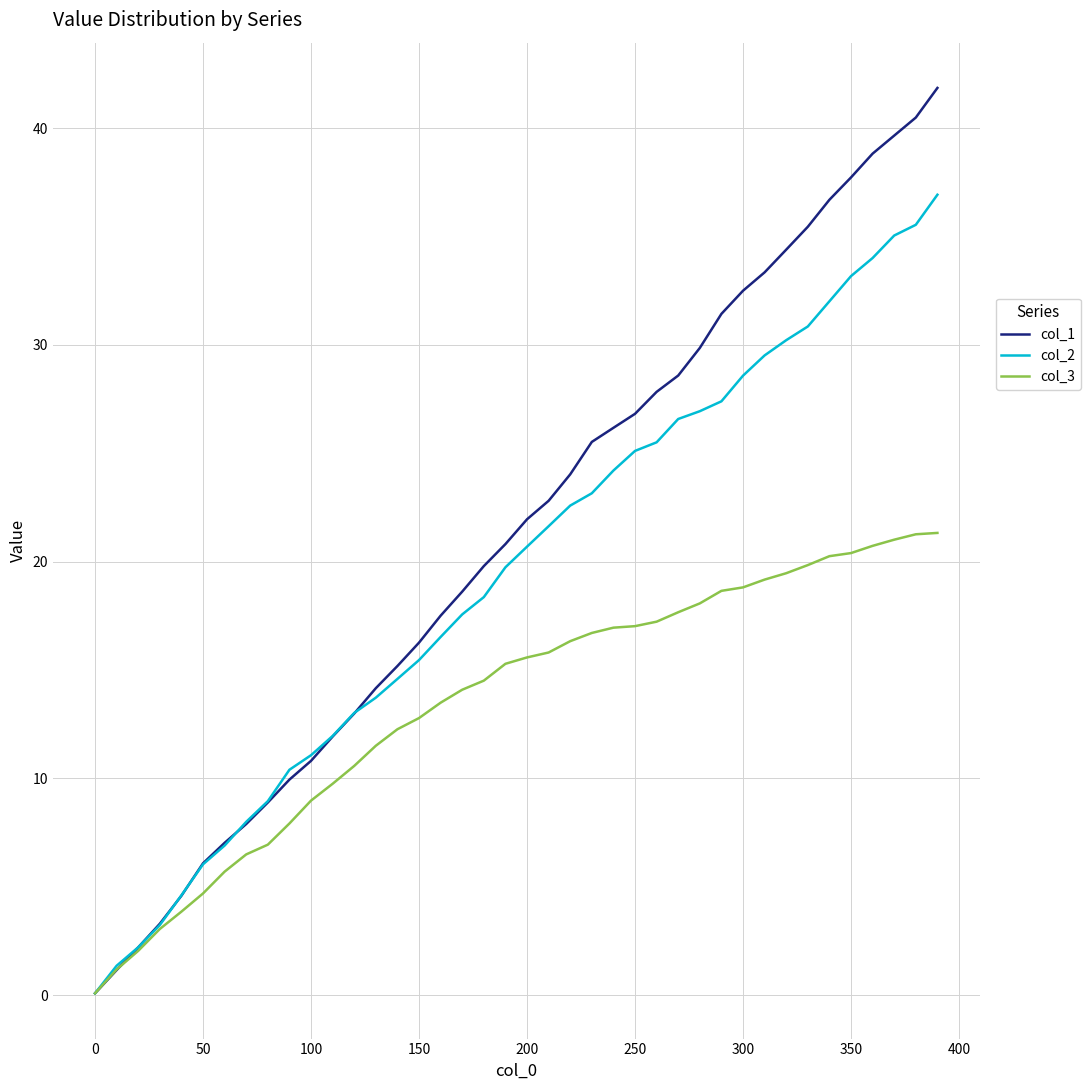

Which series has the largest total across all categories?

col_1